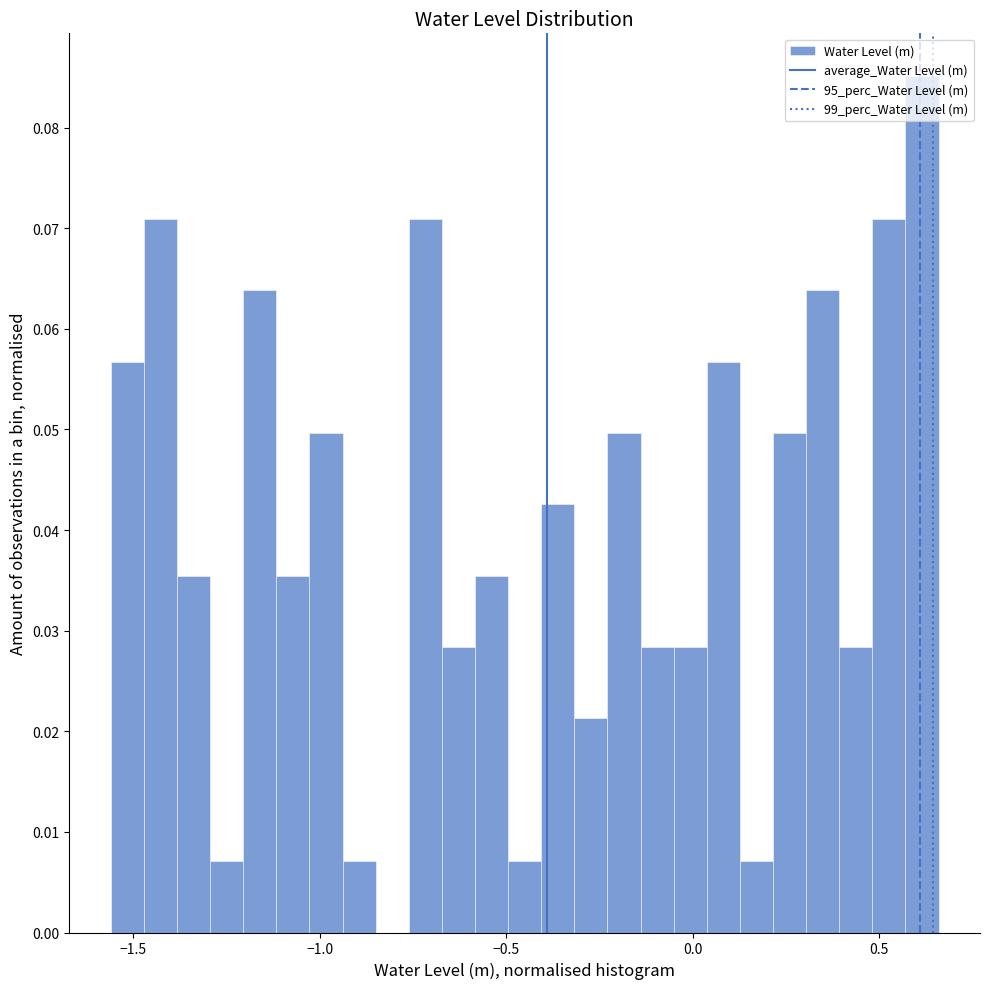

Read against the x-axis, roughly where is the centre of the tallest bar?

0.60